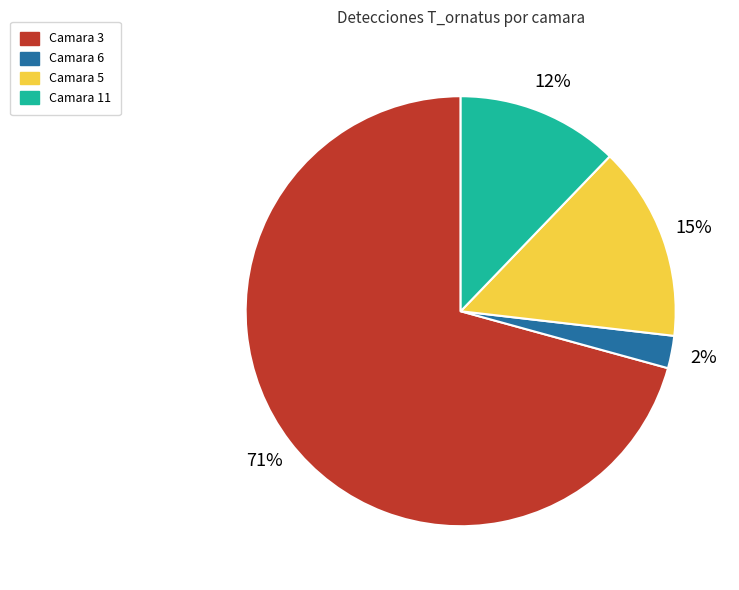

What is the largest slice in the pie chart?

Camara 3